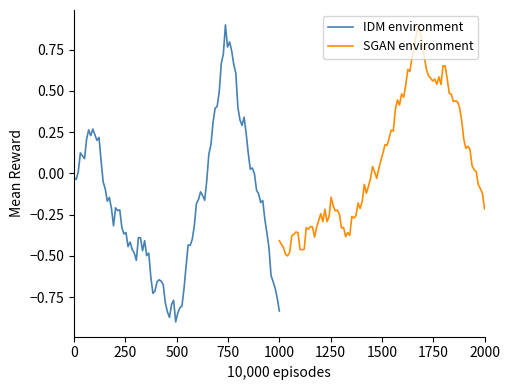

What are all the series names shown in the legend?

IDM environment, SGAN environment